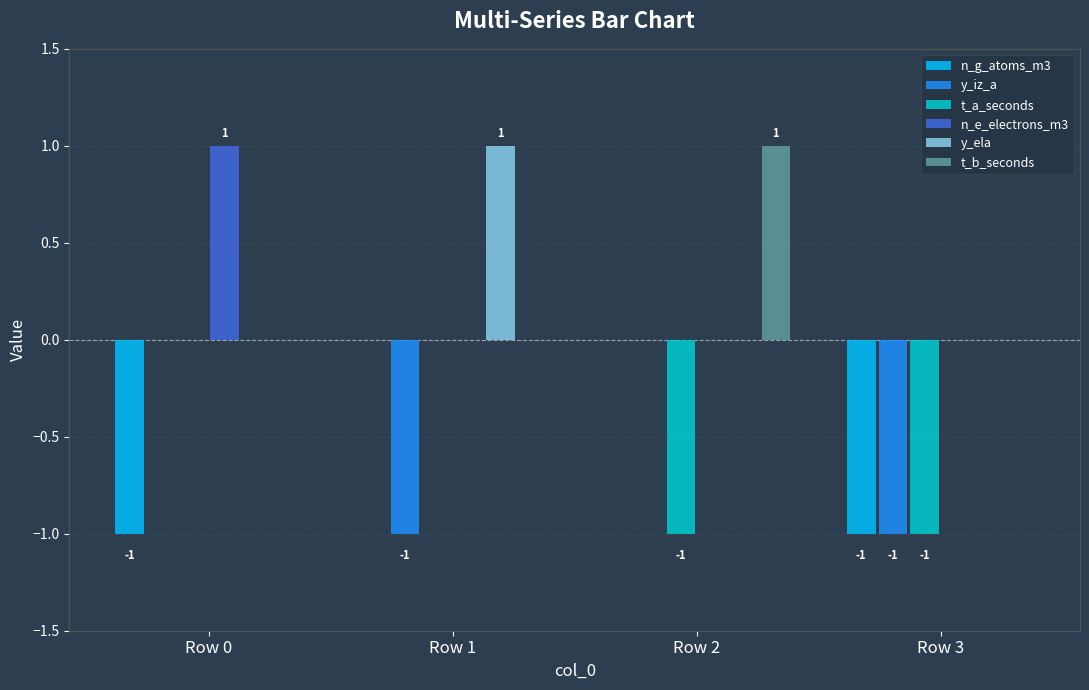

Is the value of n_e_electrons_m3 at Row 3 greater than the value of y_iz_a at Row 3?

Yes